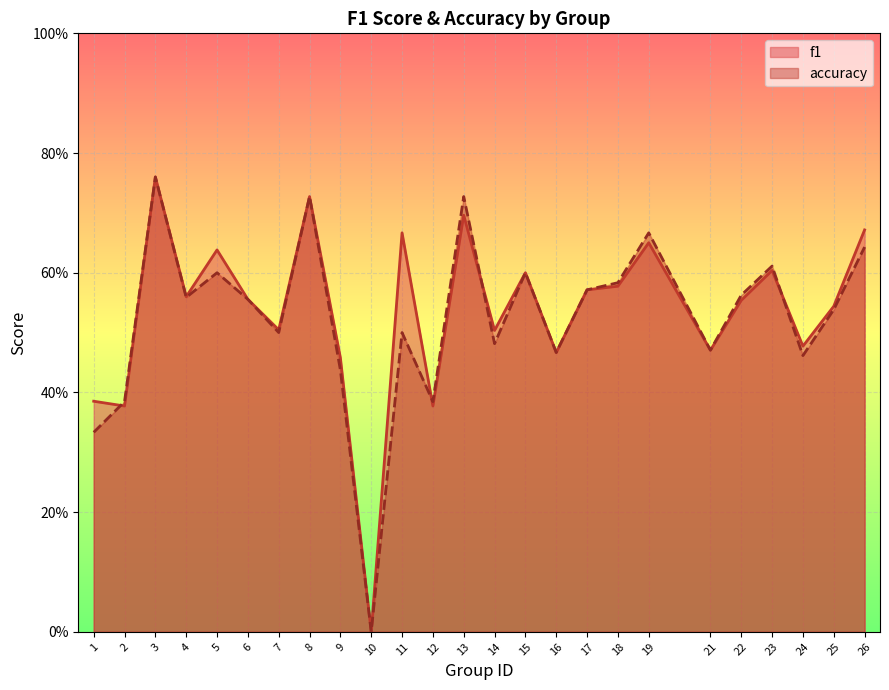

Does the chart display data point markers on the line(s)?

No